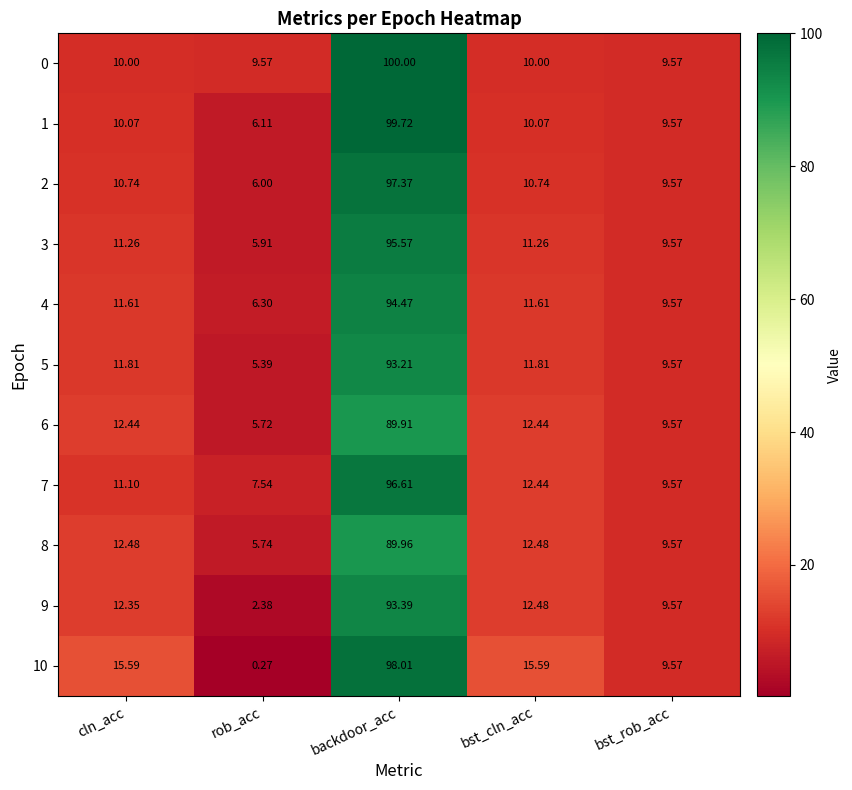

Where does the 3 series first go above 11?

cln_acc